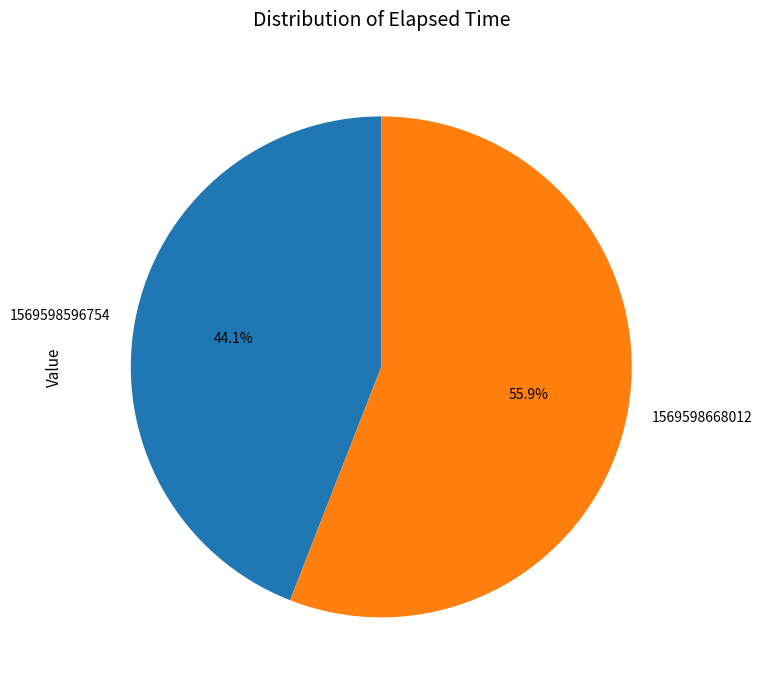

How many segments does this pie chart have?

2